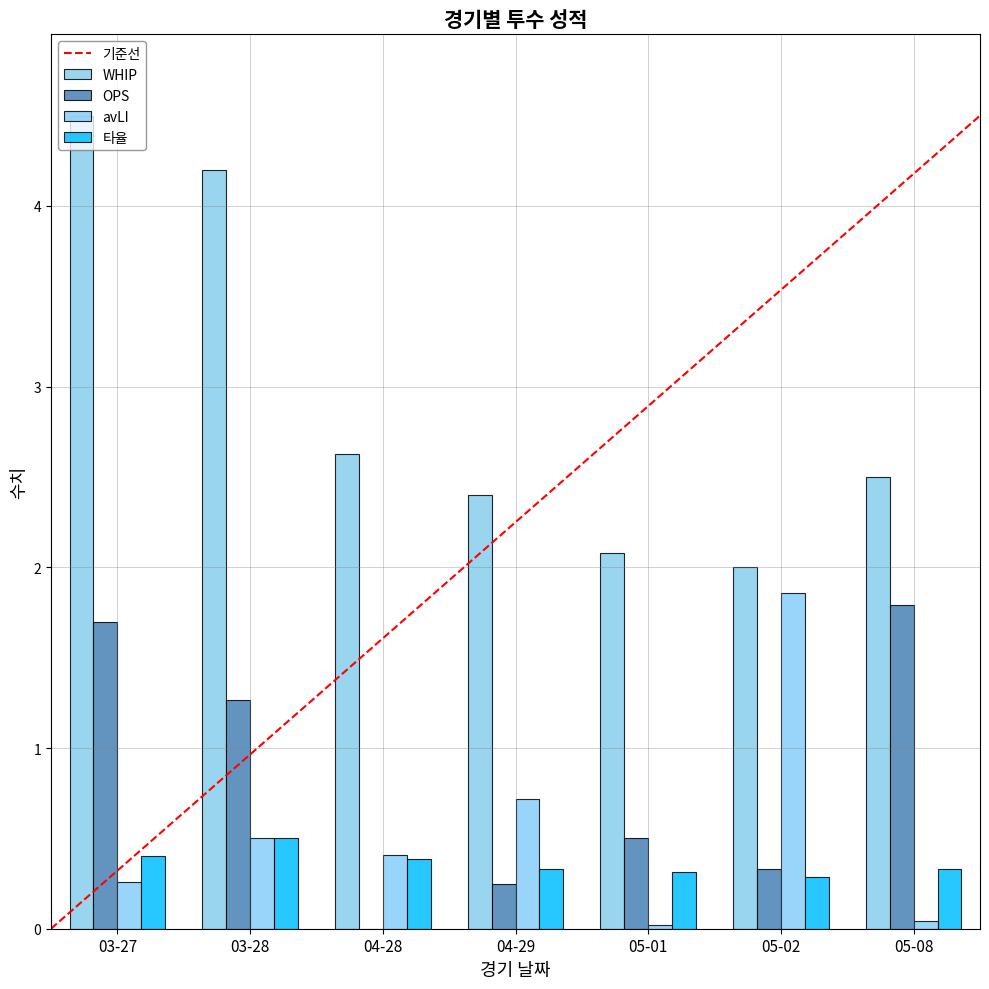

What is the label of the 2nd bar from the right?

05-02